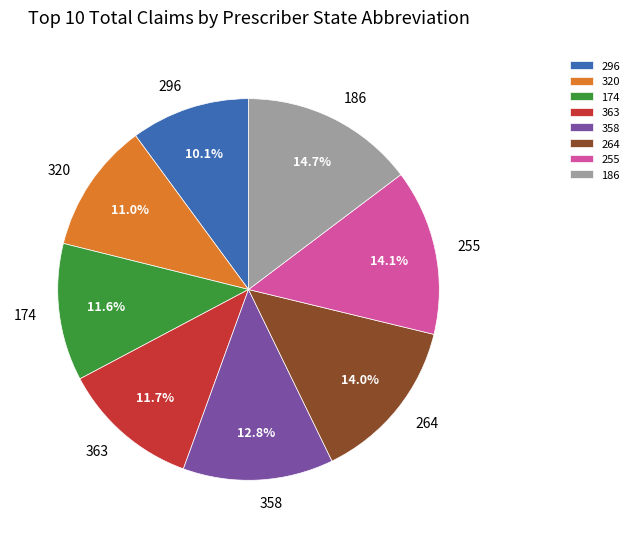

Approximately how many times larger is the value at 255 compared to 264?

1.0